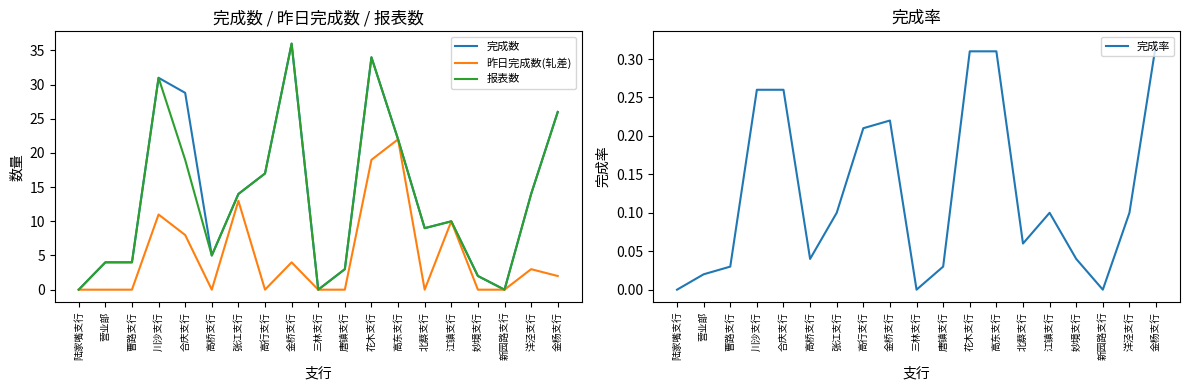

True or false: 完成数 has more than 1 interior local peaks.

True